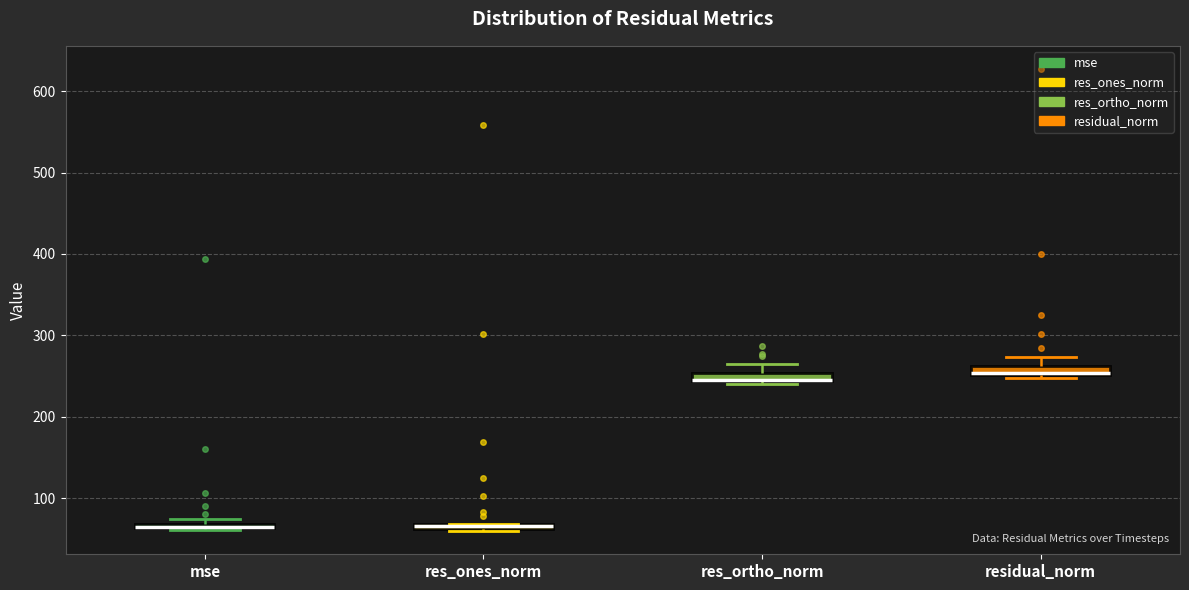

Where is the upper edge of the box for residual_norm on the y-axis? The values are not printed on the chart, so give them approximately, as read against the axis.

260